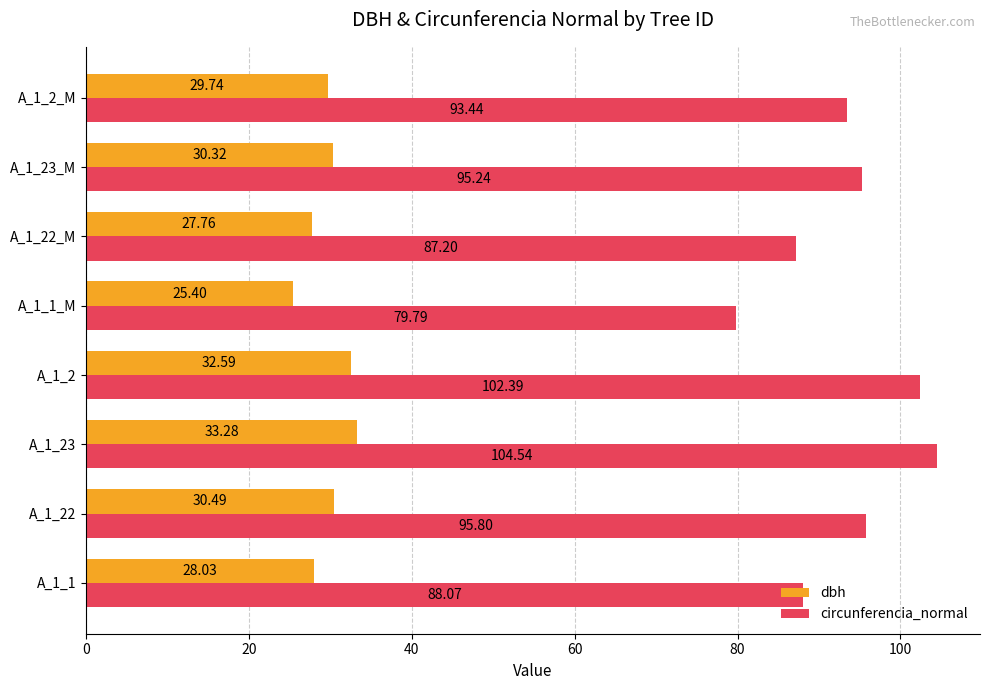

What is the minimum value shown in the chart?

25.4